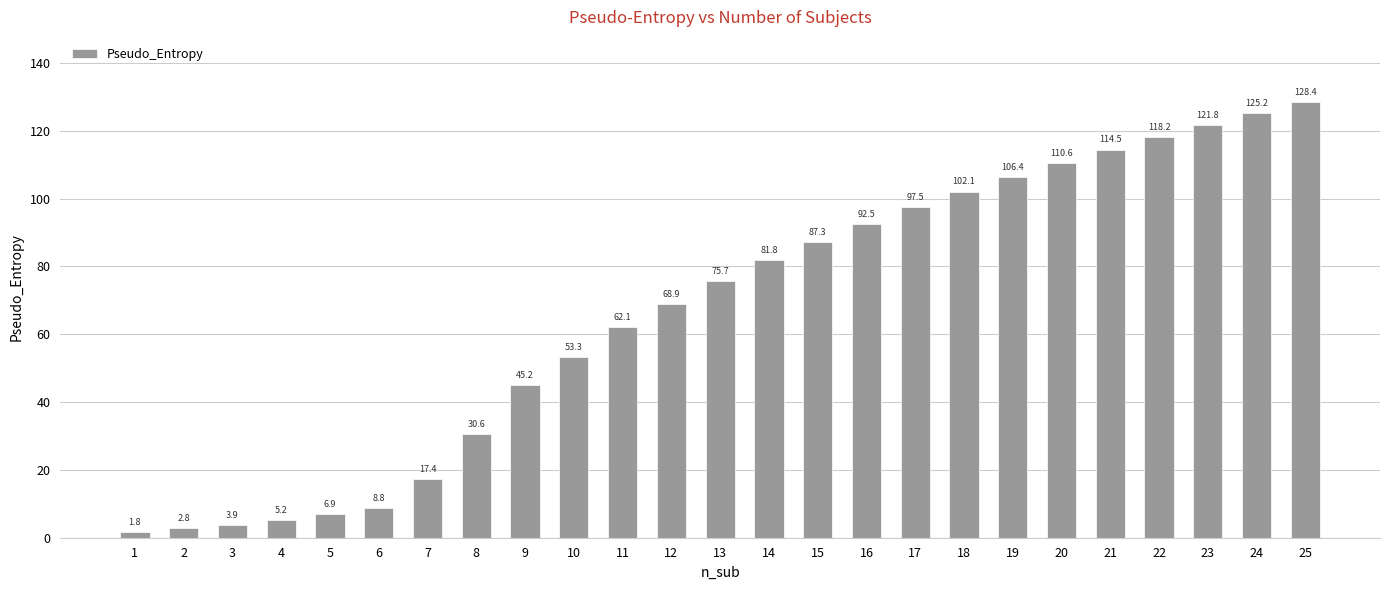

What is the ratio of the value at 22 to the value at 11?

1.9